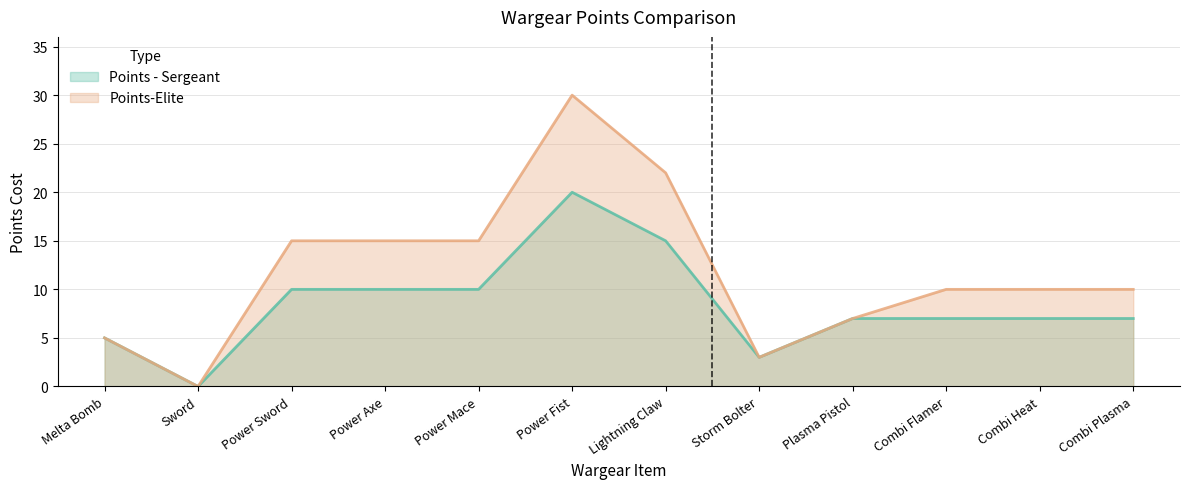

How many lines are shown in the chart?

2